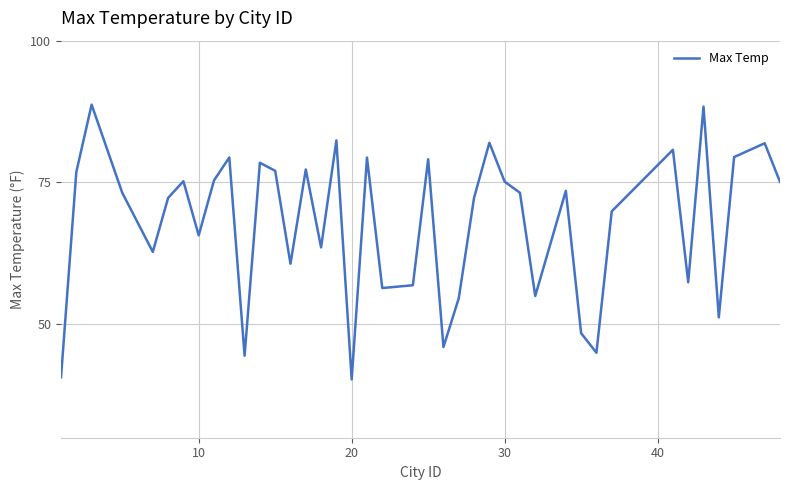

What is the smallest value displayed?

40.3